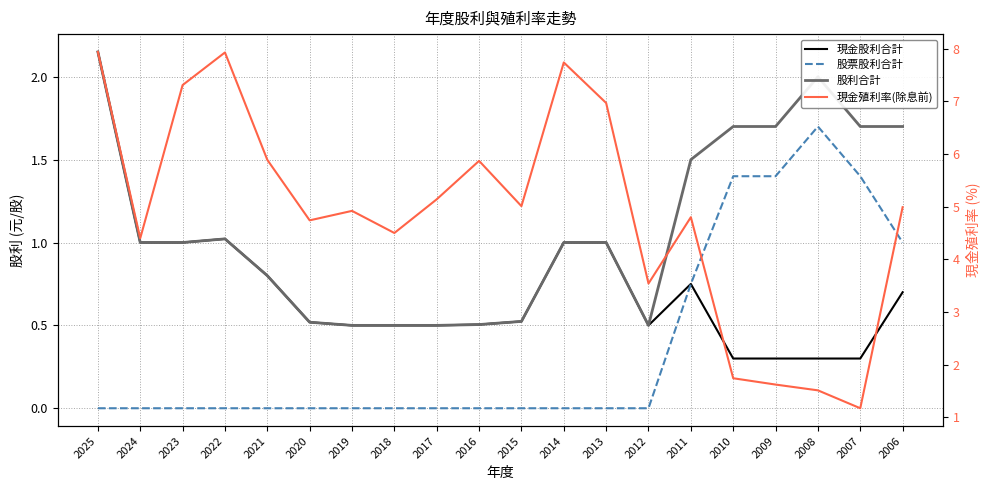

What are all the series names shown in the legend?

現金股利合計, 股票股利合計, 股利合計, 現金殖利率(除息前)